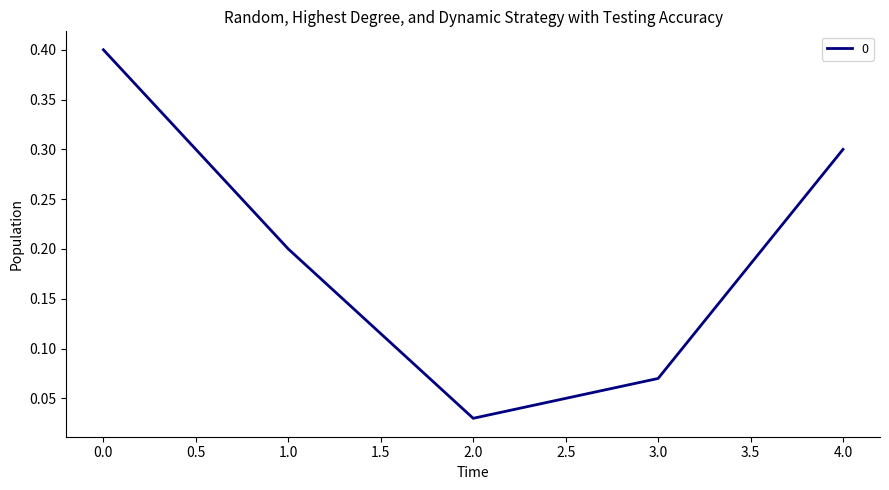

What position from the left is 1.0?

2